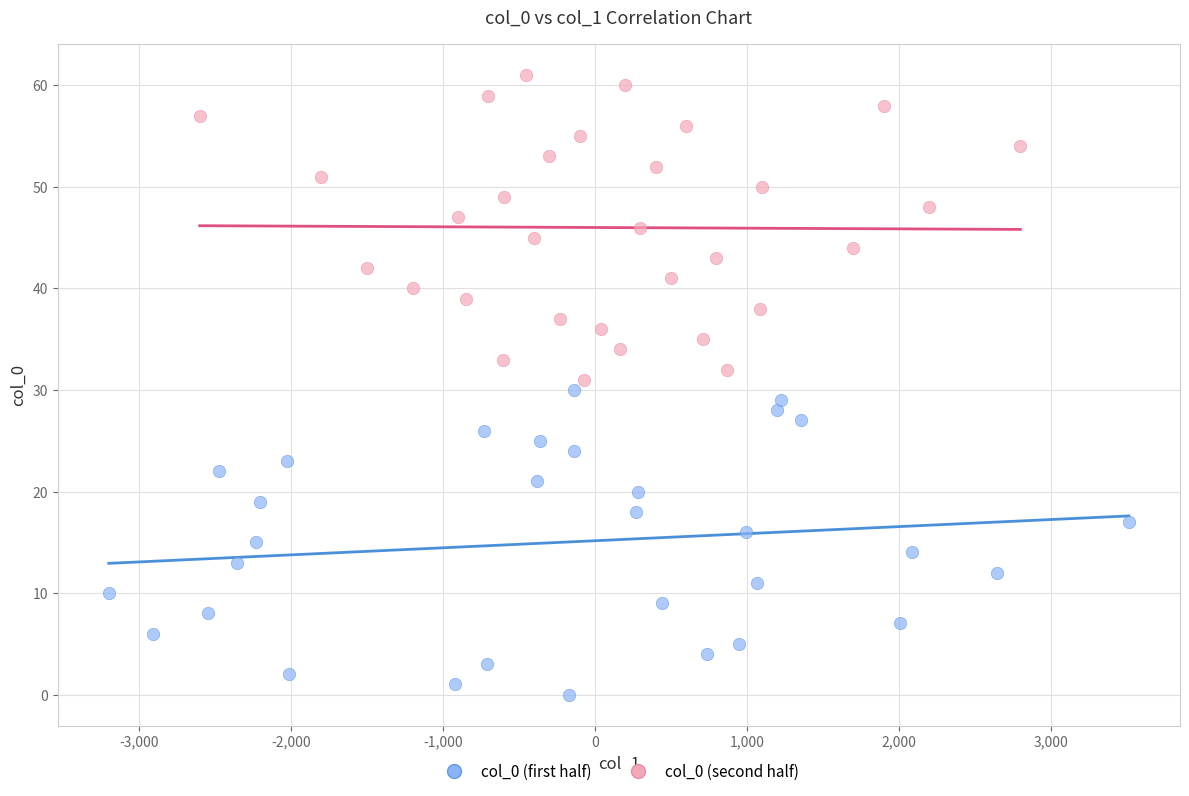

Which series contains the highest Y value?

col_0 (second half)